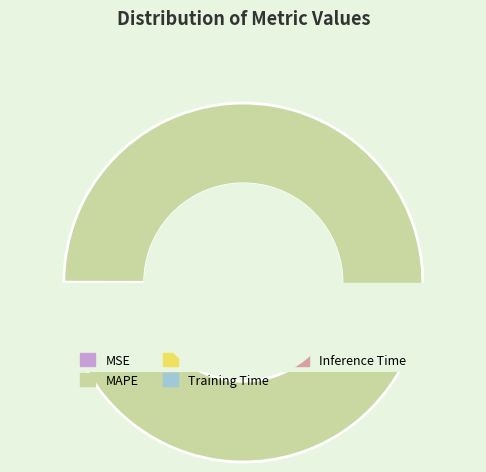

Rank the categories by value from highest to lowest.

MAPE, SMAPE, MSE, Training Time, Inference Time